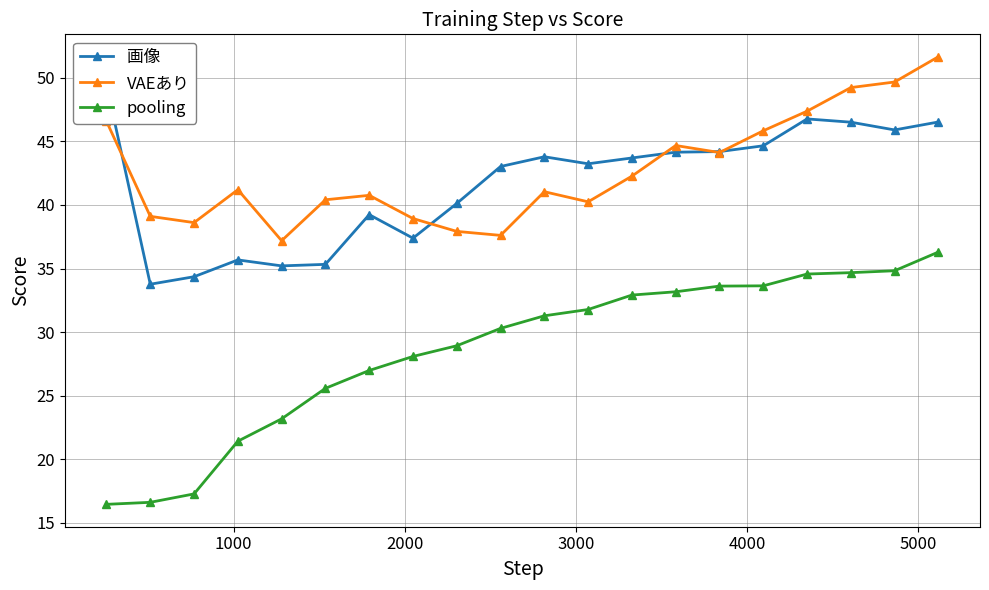

What is the greatest value displayed?

51.7